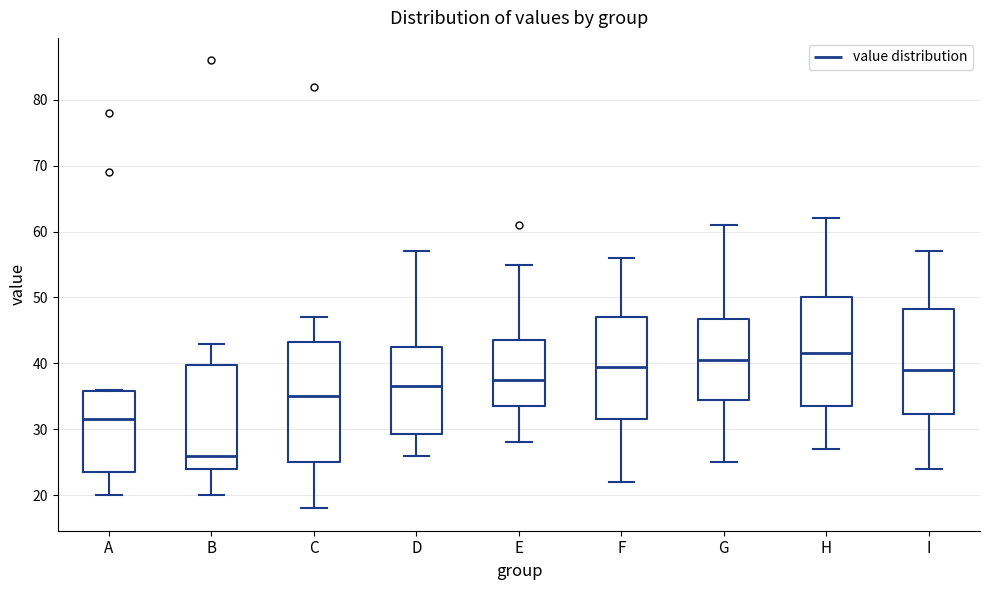

Reading left to right, read every box against the y-axis: the position of its median line, the range the box covers, and the ends of its whiskers. The values are not printed on the chart, so give them approximately, as read against the axis.

A: median 32, box 24 to 36, whiskers 20 to 36
B: median 26, box 24 to 40, whiskers 20 to 43
C: median 35, box 25 to 43, whiskers 18 to 47
D: median 37, box 29 to 43, whiskers 26 to 57
E: median 38, box 34 to 44, whiskers 28 to 55
F: median 40, box 32 to 47, whiskers 22 to 56
G: median 41, box 35 to 47, whiskers 25 to 61
H: median 42, box 34 to 50, whiskers 27 to 62
I: median 39, box 32 to 48, whiskers 24 to 57